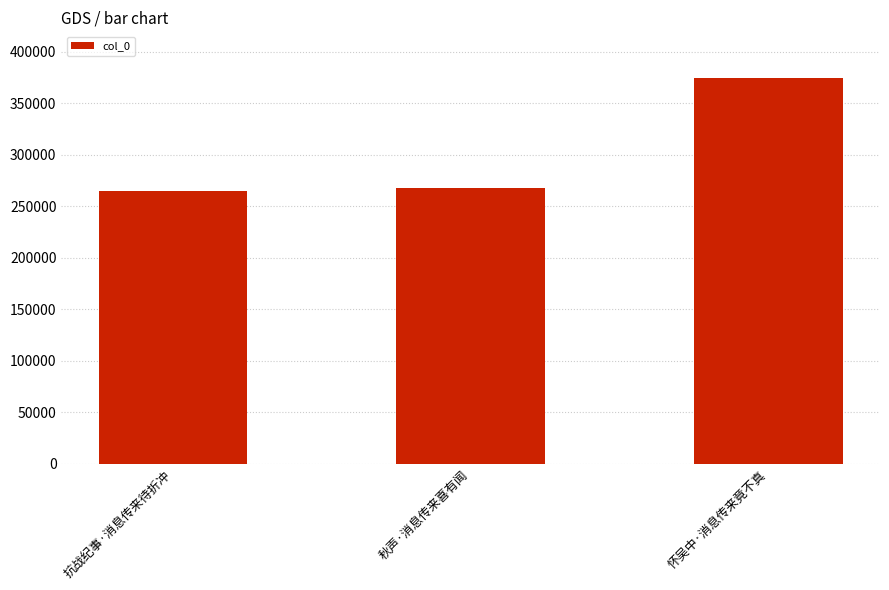

Which category has the highest value across all series?

怀吴中·消息传来竟不真